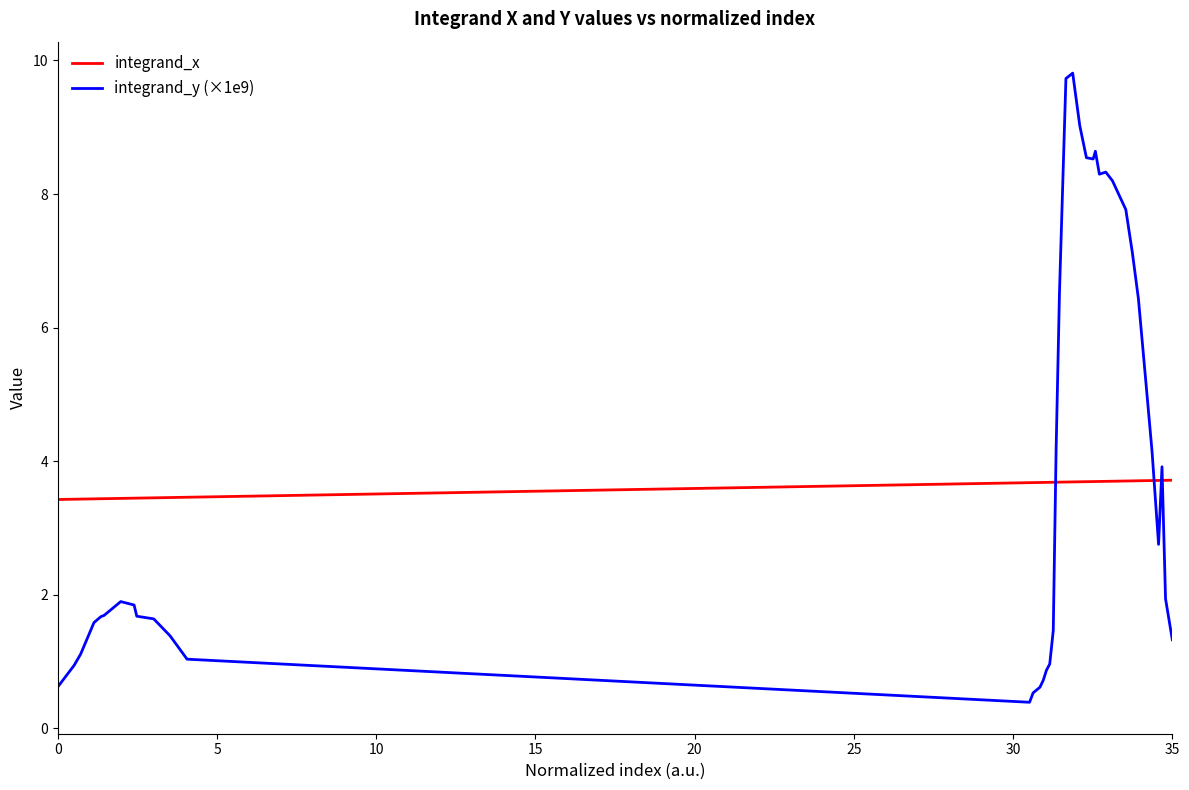

Does the chart have visible grid lines?

No